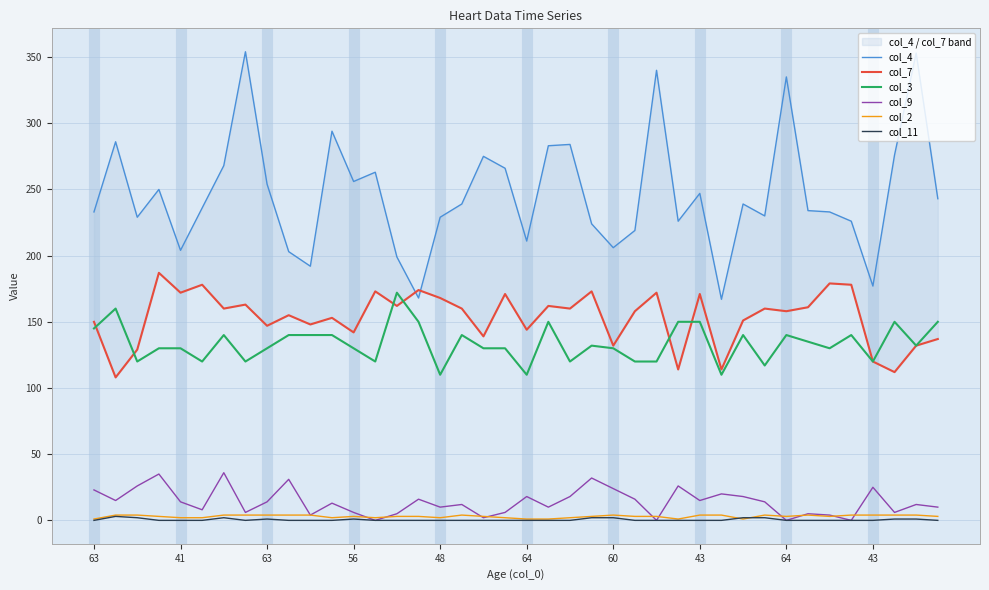

How many lines are shown in the chart?

6